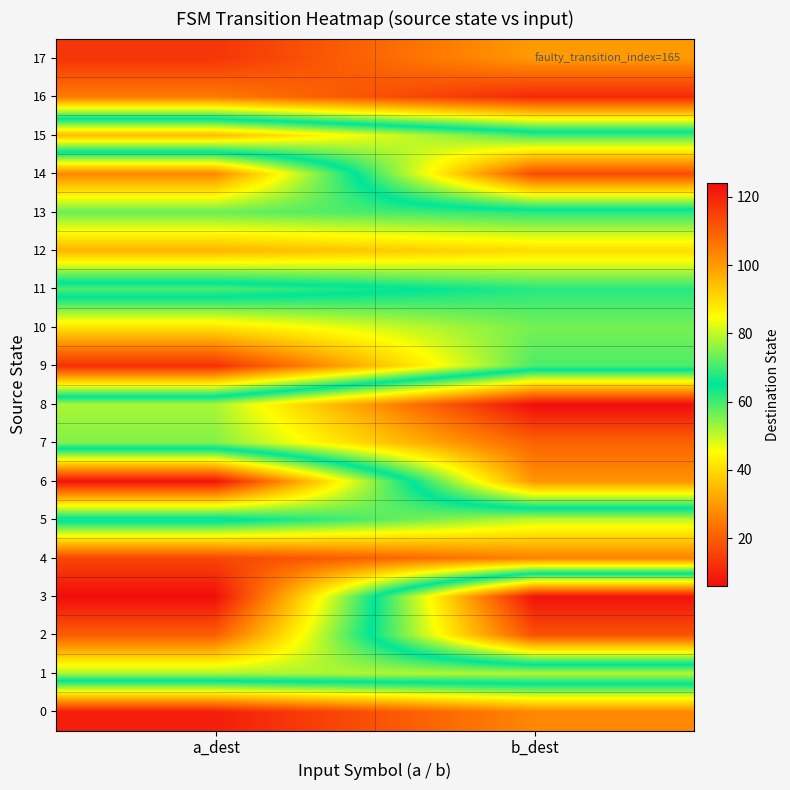

Reading left to right, what are all the values shown in this chart?

0: a_dest=121	b_dest=103
1: a_dest=52	b_dest=51
2: a_dest=20	b_dest=112
3: a_dest=6	b_dest=123
4: a_dest=16	b_dest=26
5: a_dest=67	b_dest=50
6: a_dest=7	b_dest=101
7: a_dest=75	b_dest=109
8: a_dest=78	b_dest=124
9: a_dest=12	b_dest=59
10: a_dest=41	b_dest=56
11: a_dest=71	b_dest=62
12: a_dest=34	b_dest=40
13: a_dest=57	b_dest=62
14: a_dest=27	b_dest=113
15: a_dest=95	b_dest=70
16: a_dest=25	b_dest=11
17: a_dest=13	b_dest=30